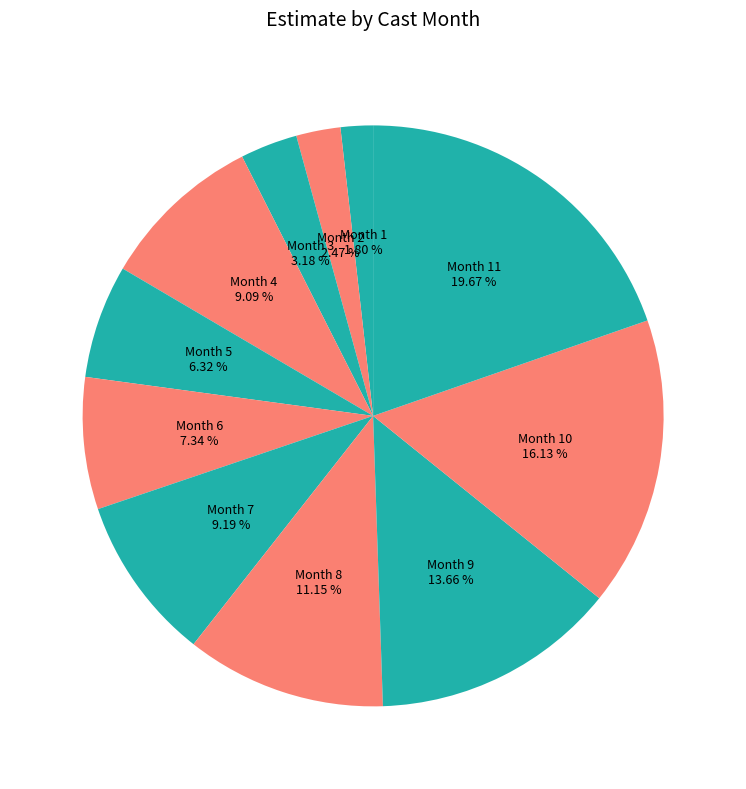

Count the number of slices in the pie.

11